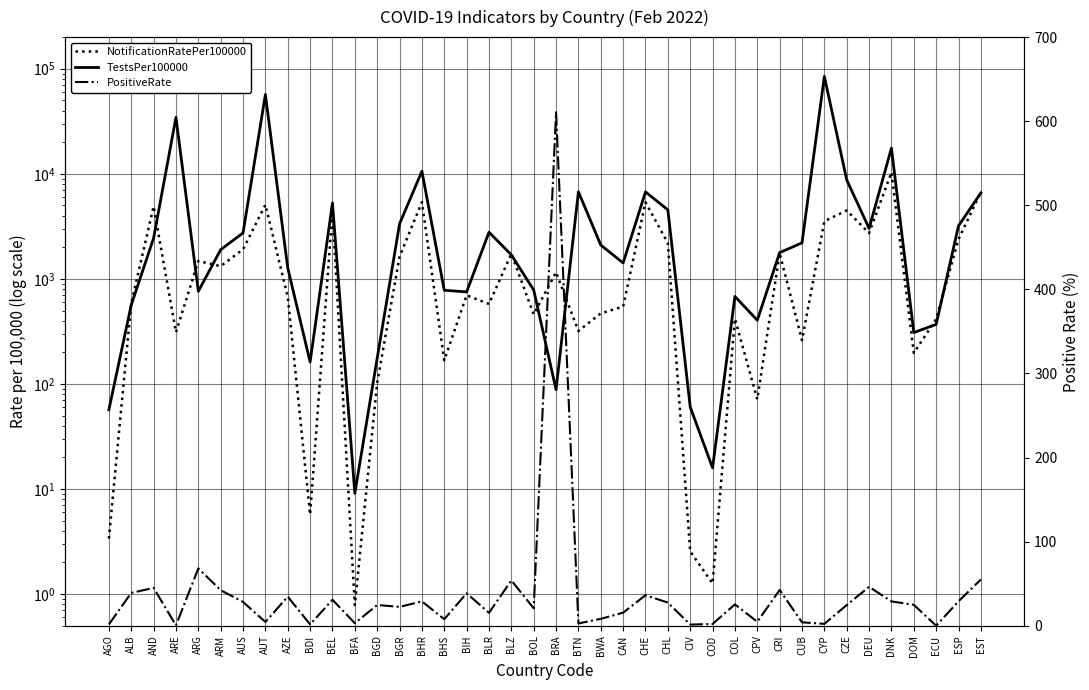

Rank the series at CRI from highest to lowest value.

TestsPer100000, NotificationRatePer100000, PositiveRate